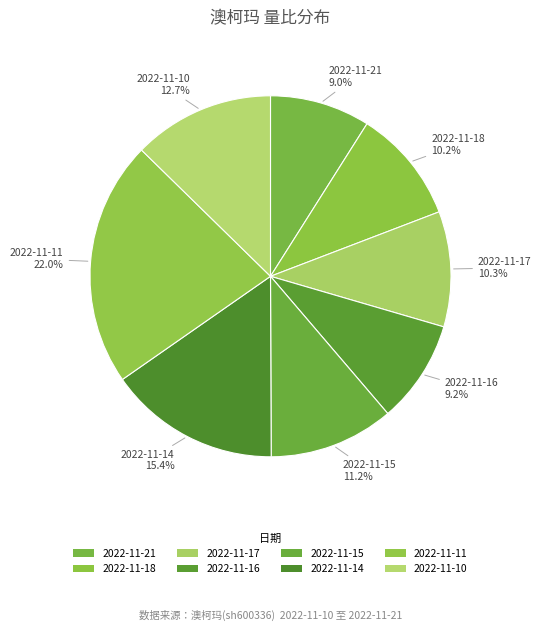

Which category has the smallest portion of the pie?

2022-11-21